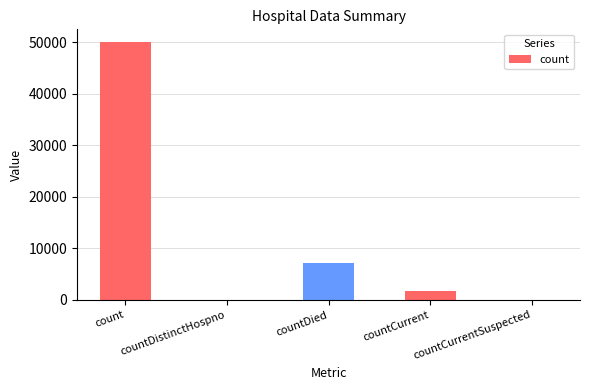

True or false: the data shows -34653 at countDistinctHospno.

False